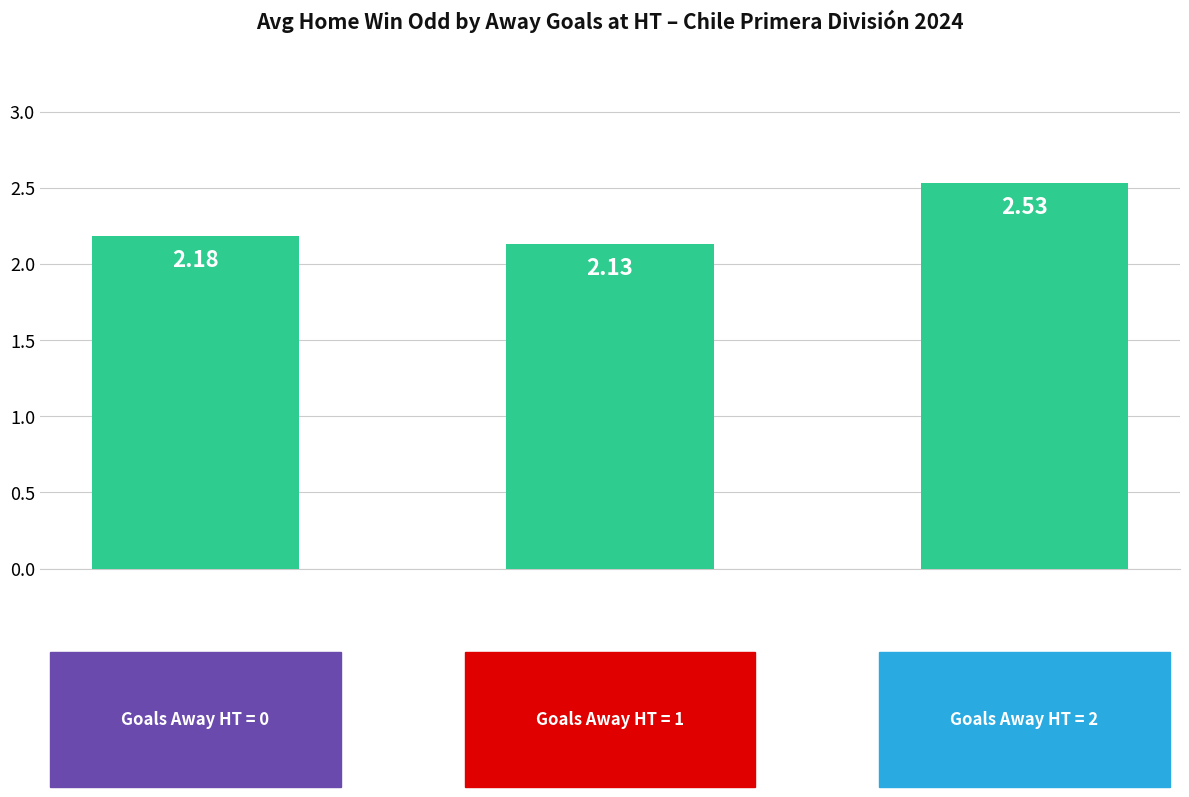

What is the sum of all values?

6.8